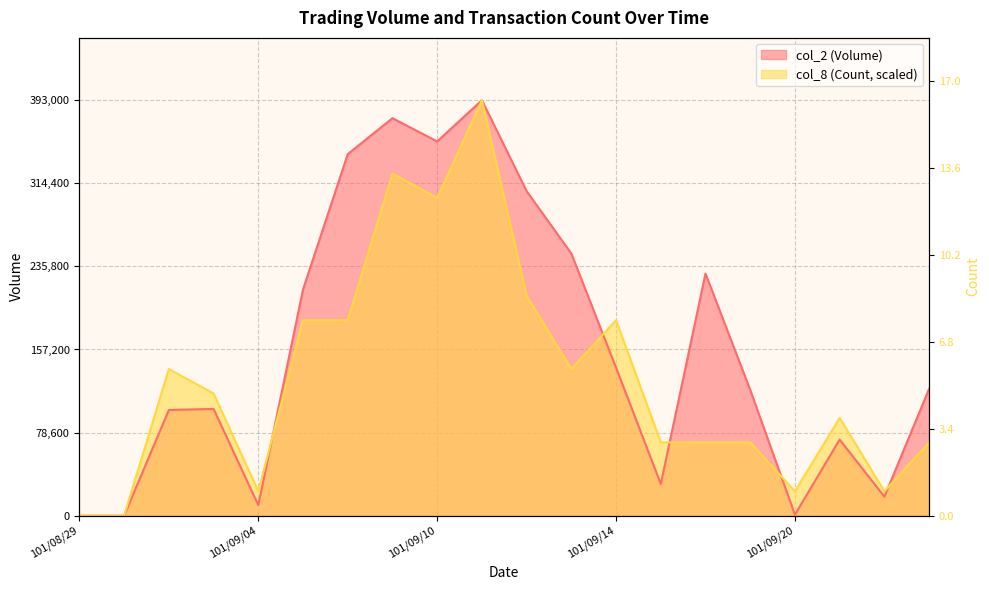

What is the difference between the highest and lowest values at 101/09/13?

109294.1